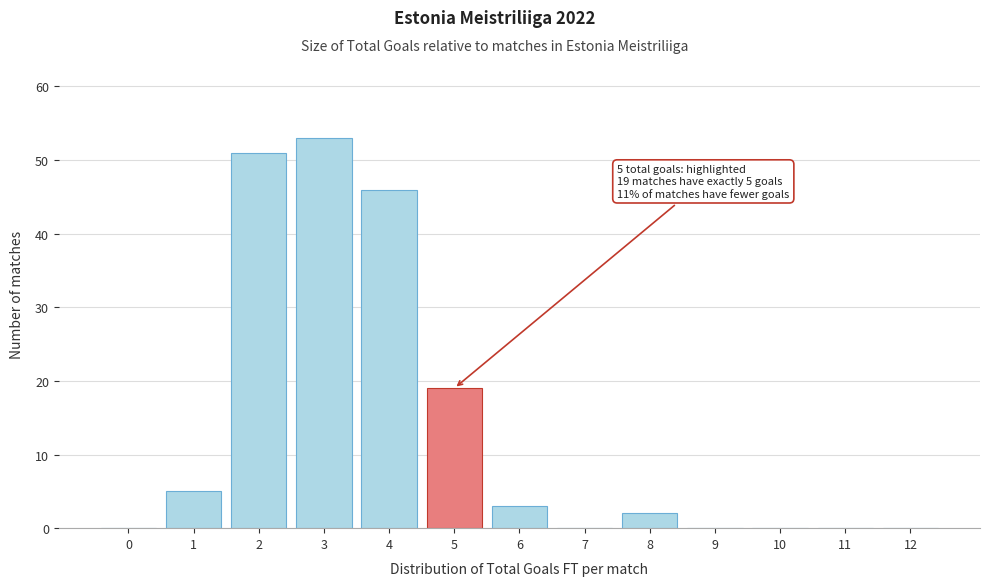

Reading left to right, extract all data points from this chart.

0=0	1=5	2=51	3=53	4=46	5=19	6=3	7=0	8=2	9=0	10=0	11=0	12=0